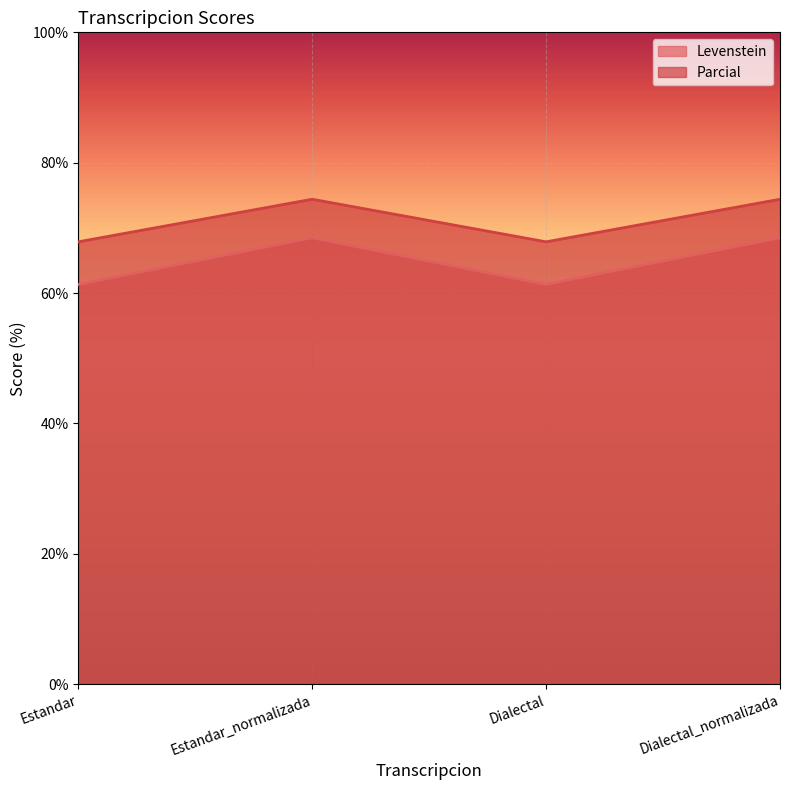

At which category does the chart reach its peak across all series?

Estandar_normalizada